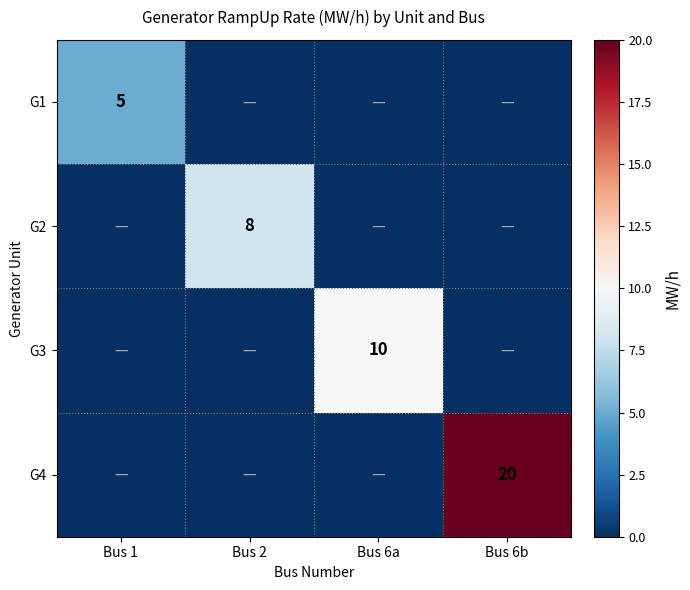

The value of G3 at Bus 6a is 4. True or false?

False